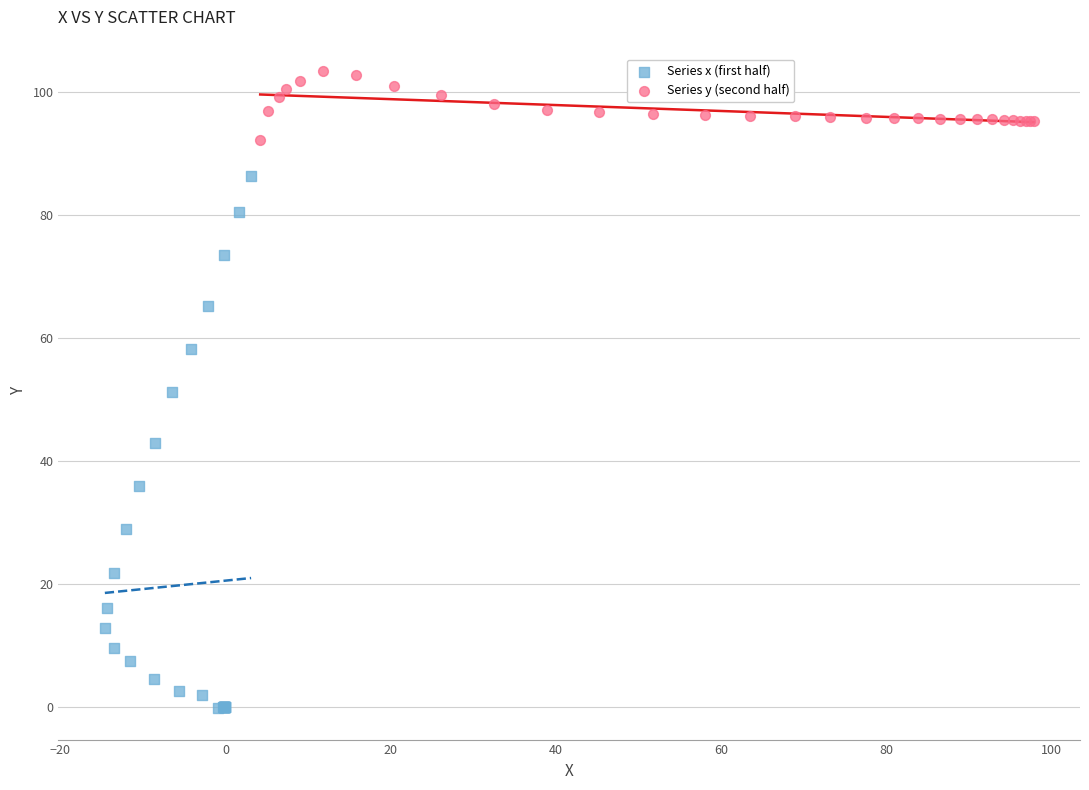

Which series reaches the minimum Y coordinate?

Series x (first half)